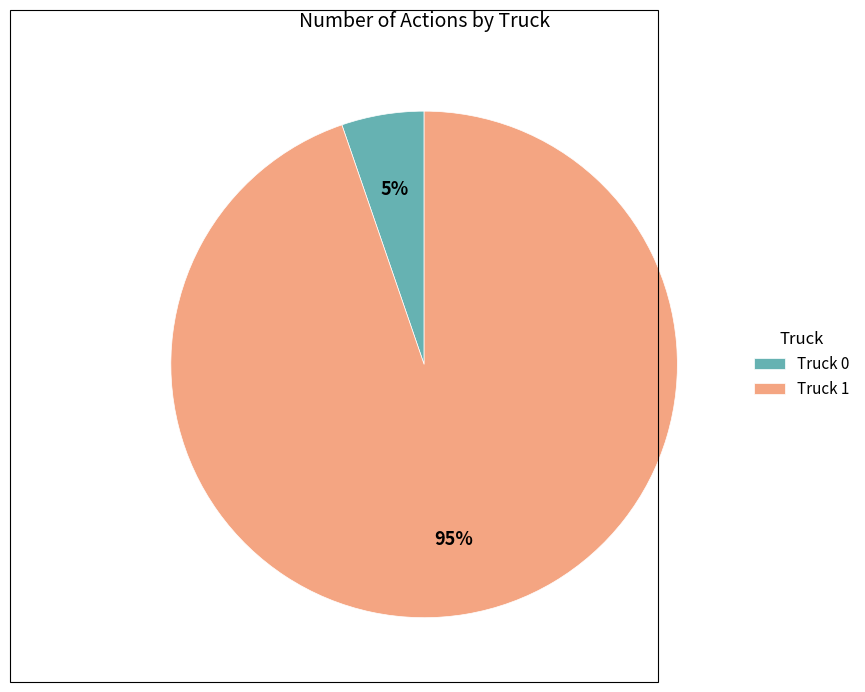

Which slice is the largest?

Truck 1